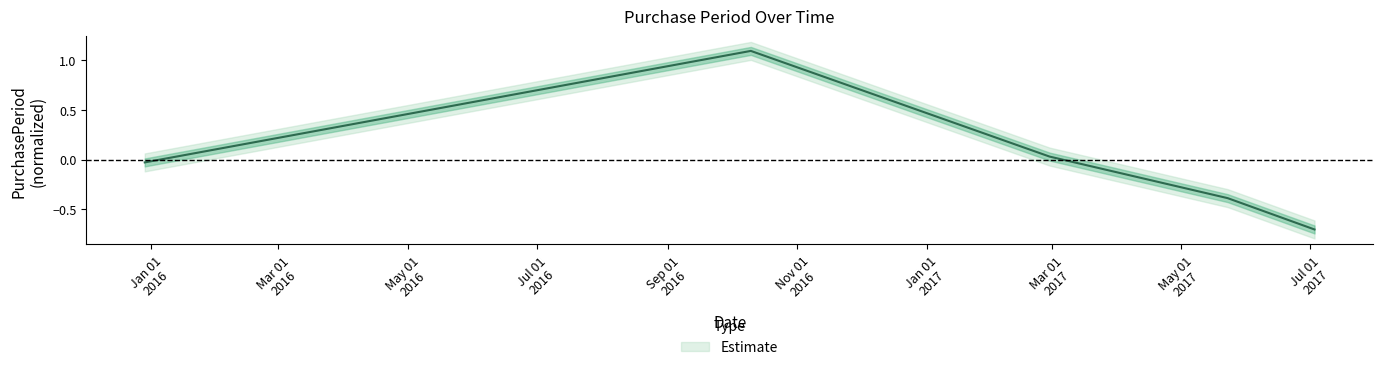

What is the greatest value displayed?

1.1